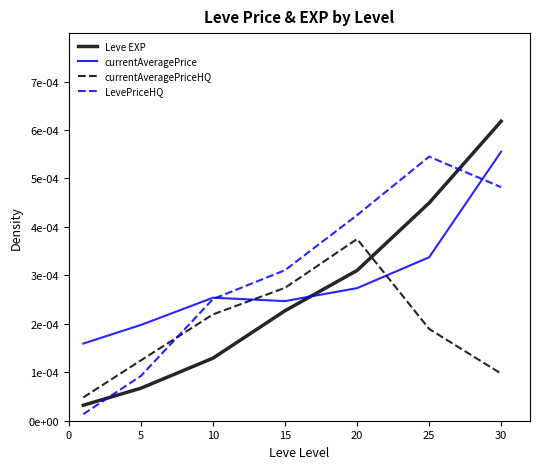

How many currentAveragePrice values are between 0 and 1?

7